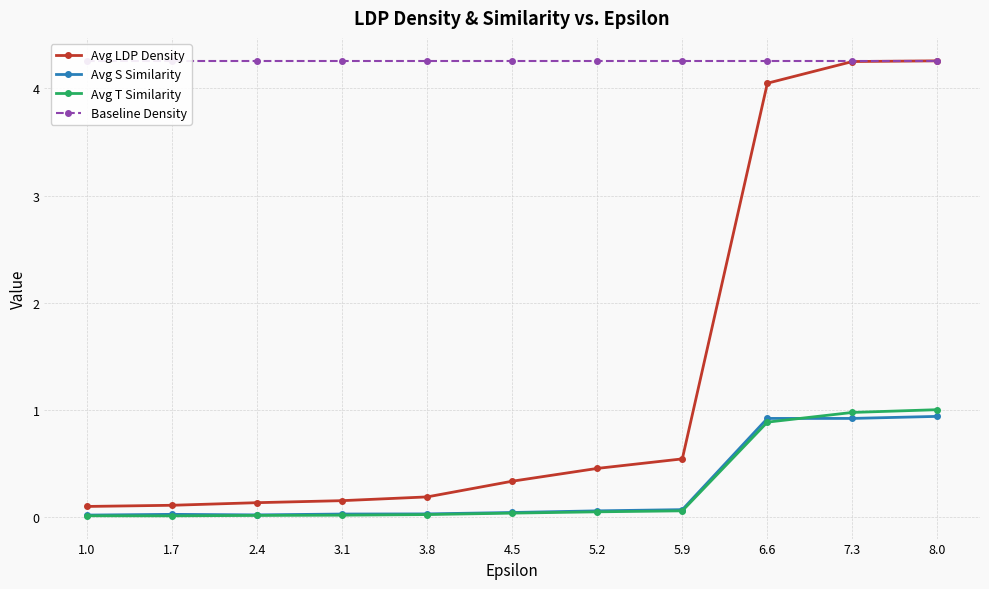

What is the sum of all Baseline Density values?

46.9